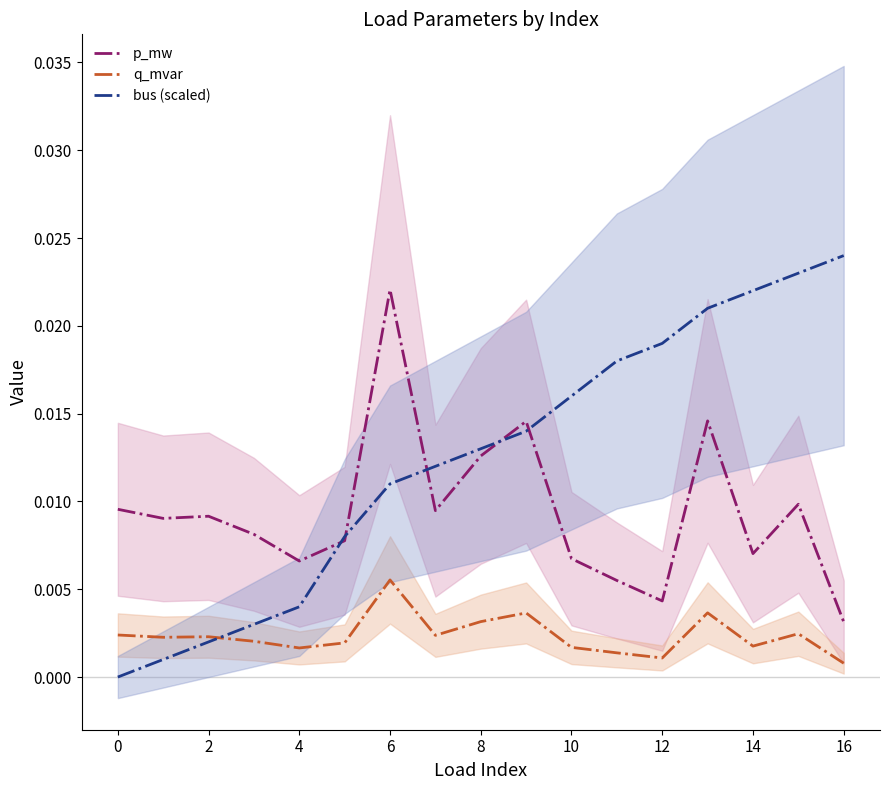

List the series in order of their peak value, lowest first.

q_mvar, p_mw, bus (scaled)